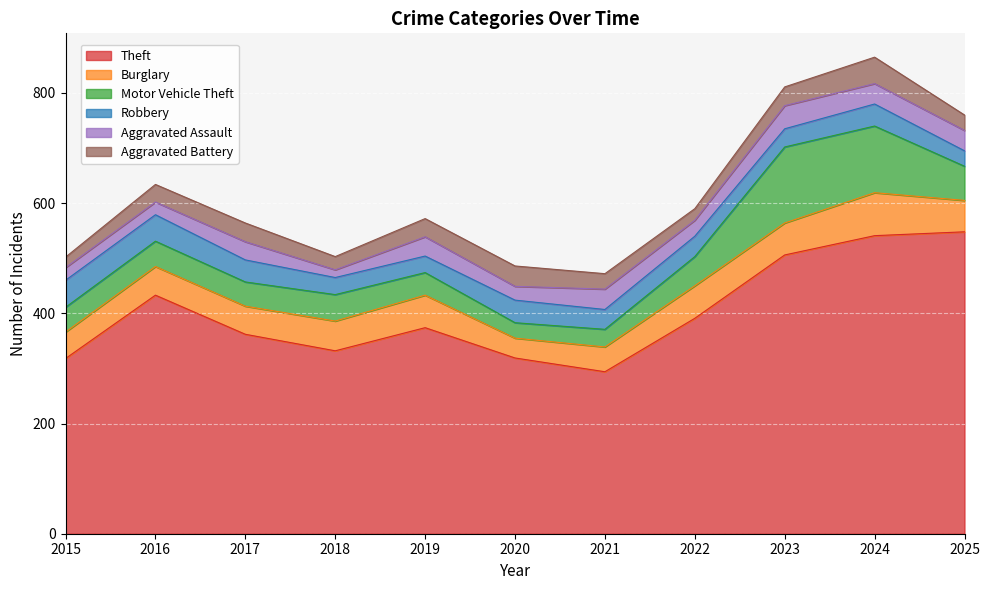

Rank the series at 2018 from highest to lowest value.

Theft, Burglary, Motor Vehicle Theft, Robbery, Aggravated Battery, Aggravated Assault